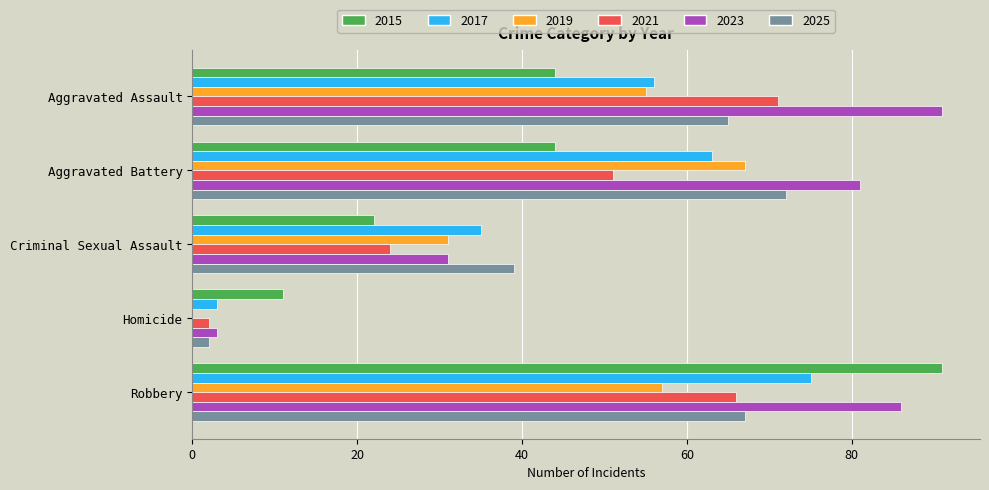

Which series changed the most between Homicide and Robbery?

2023